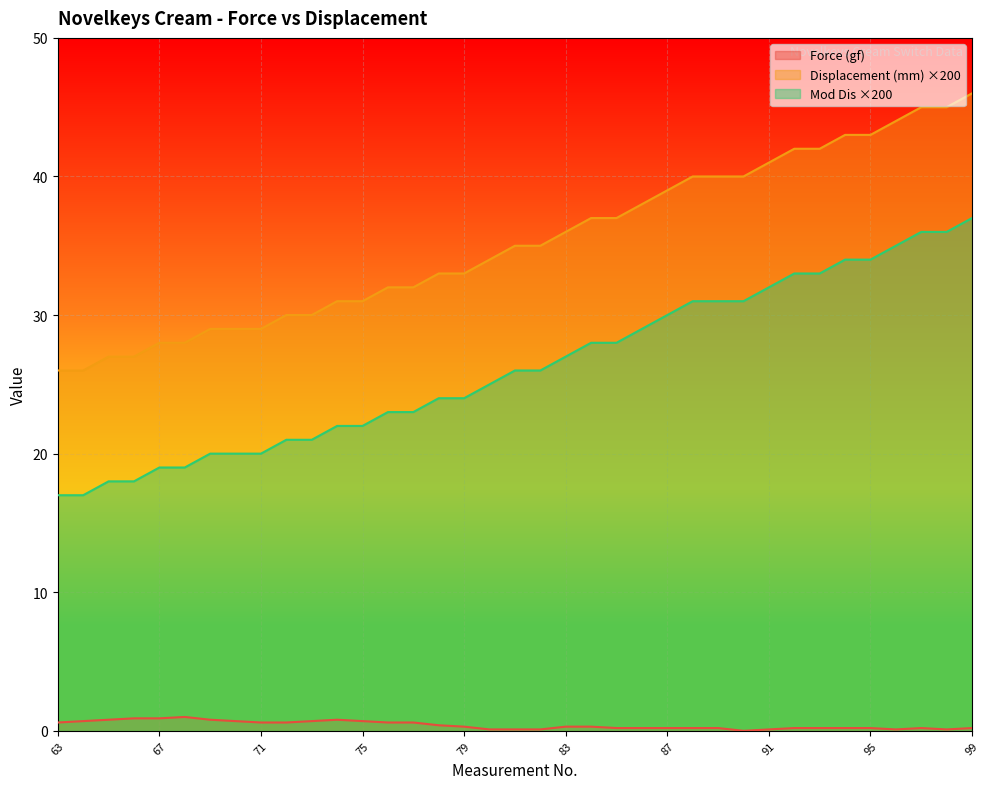

How many series are shown in this chart?

3